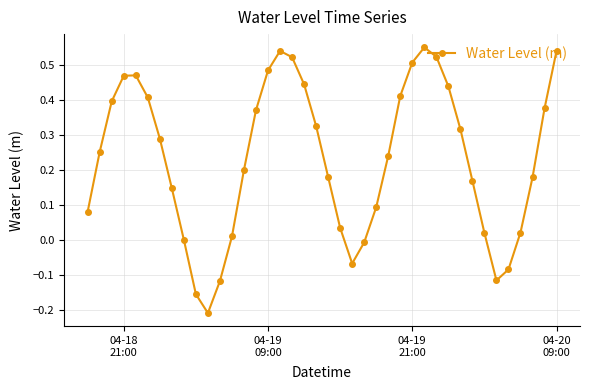

What is the sum of all values?

9.3